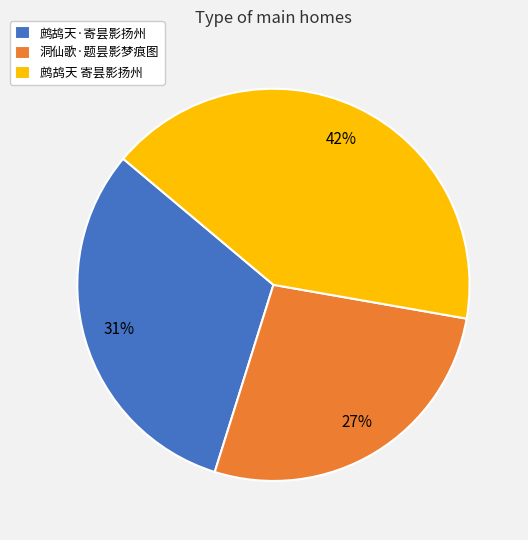

Rank the categories by value from highest to lowest.

鹧鸪天 寄昙影扬州, 鹧鸪天·寄昙影扬州, 洞仙歌·题昙影梦痕图